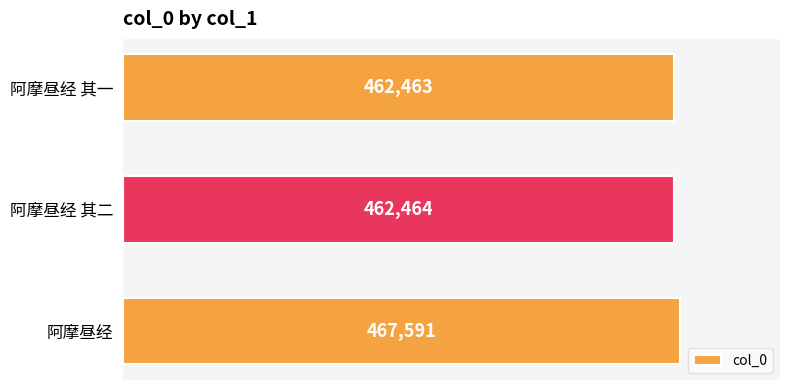

What is the approximate value at 阿摩昼经 其二, to the nearest 100?

462500